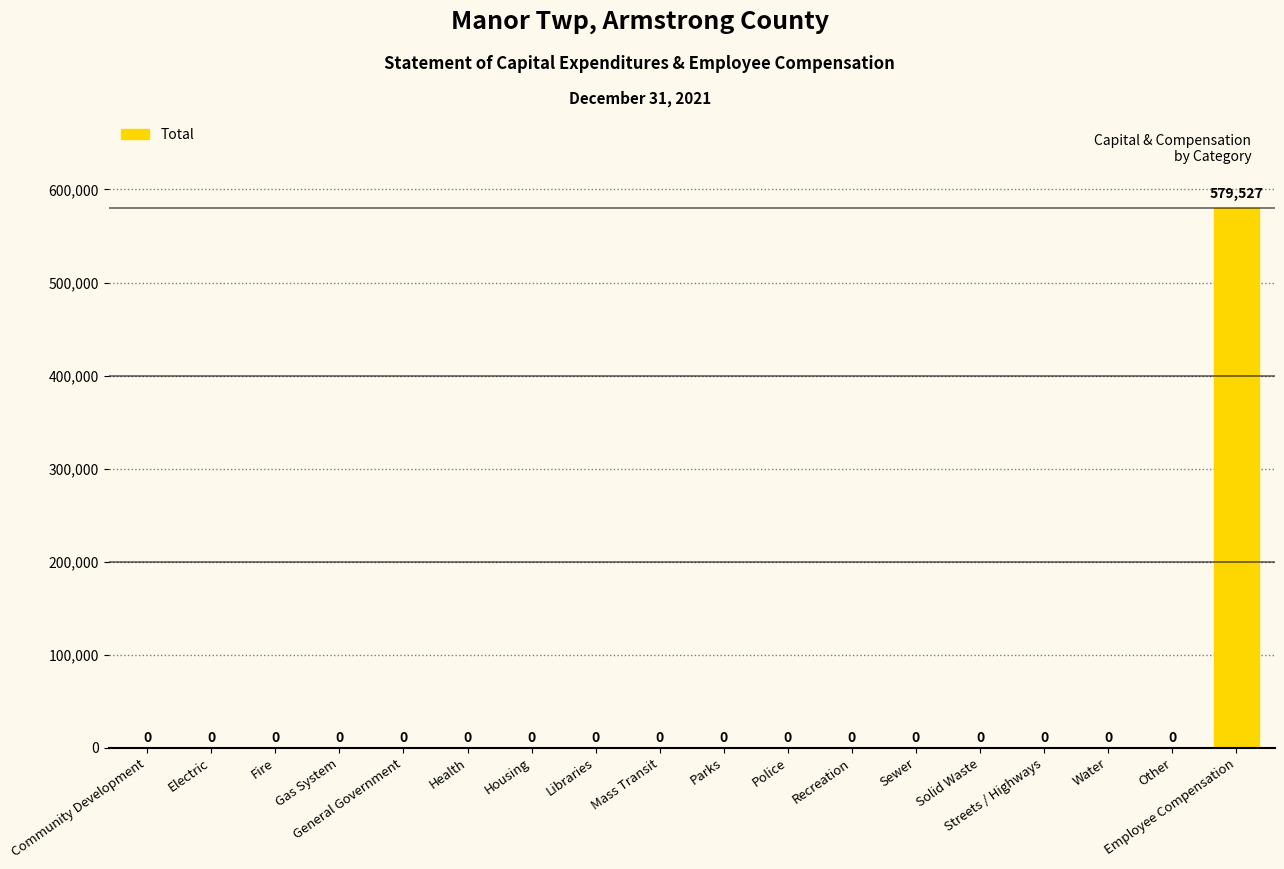

The value at Libraries is -224435. True or false?

False